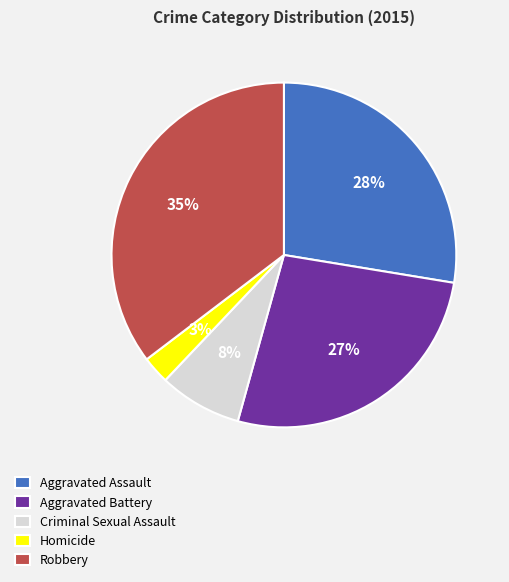

To the nearest percent, what percentage of the pie is Homicide?

3%